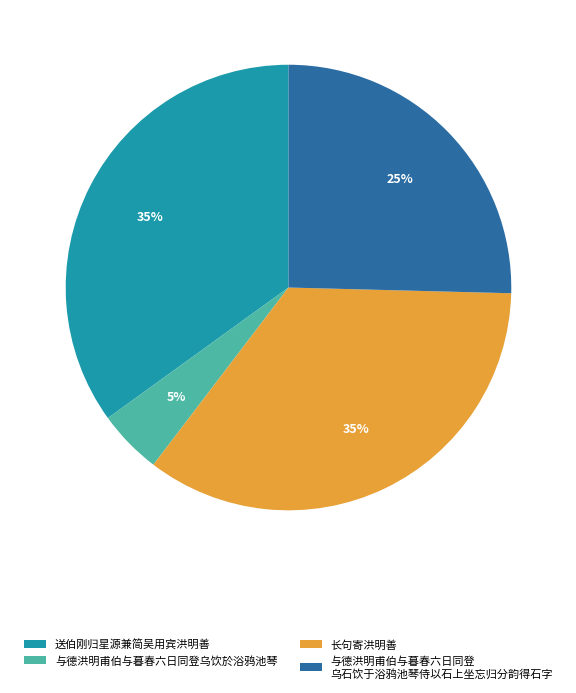

Is there any slice that represents more than half of the pie?

No